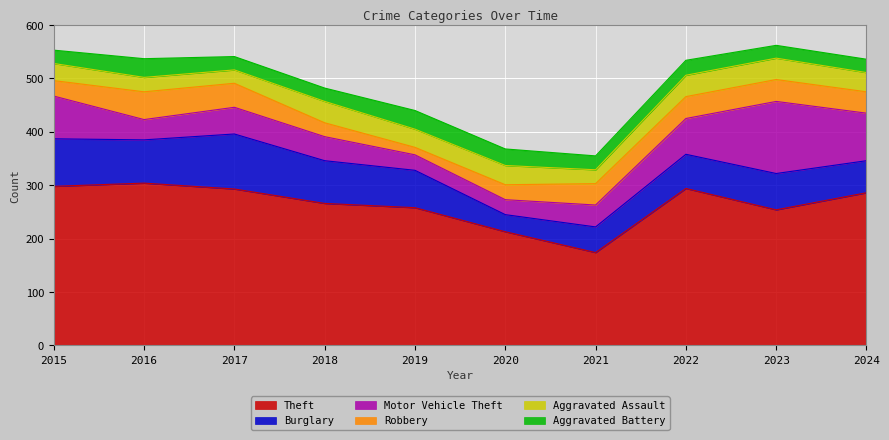

What is the difference between the Burglary values at 2022 and 2016?

17